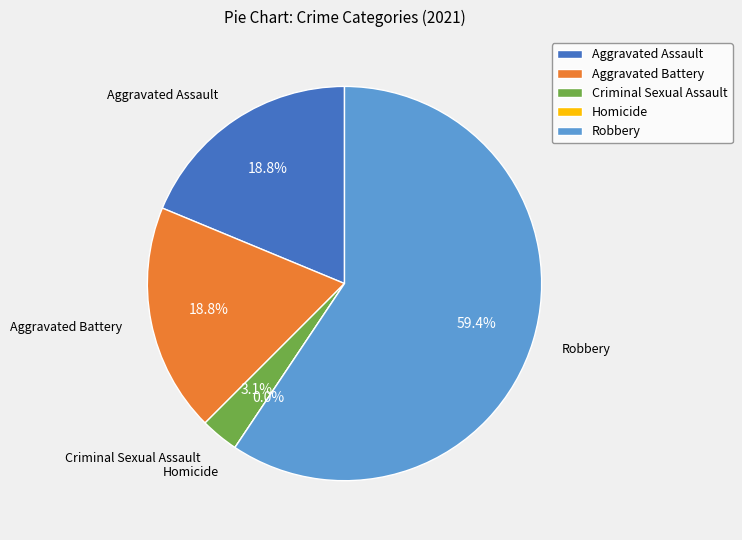

To the nearest percent, what is the average slice percentage?

20%